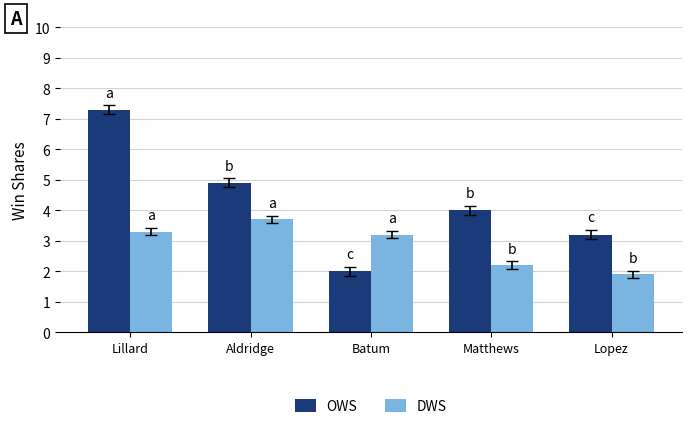

What are all the series names shown in the legend?

OWS, DWS